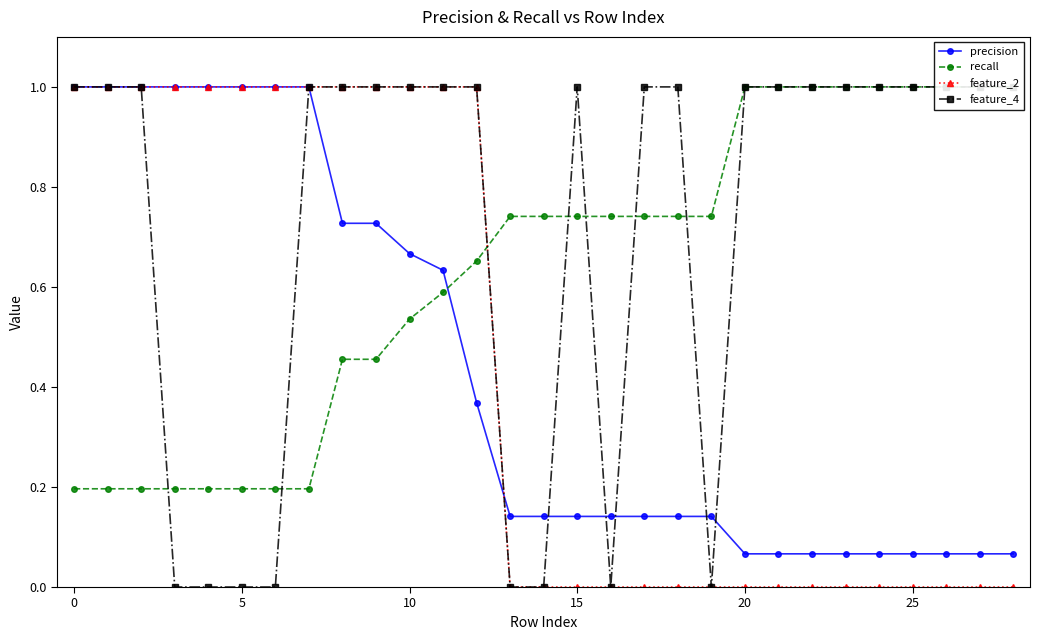

What is the average value of the feature_2 series?

0.4